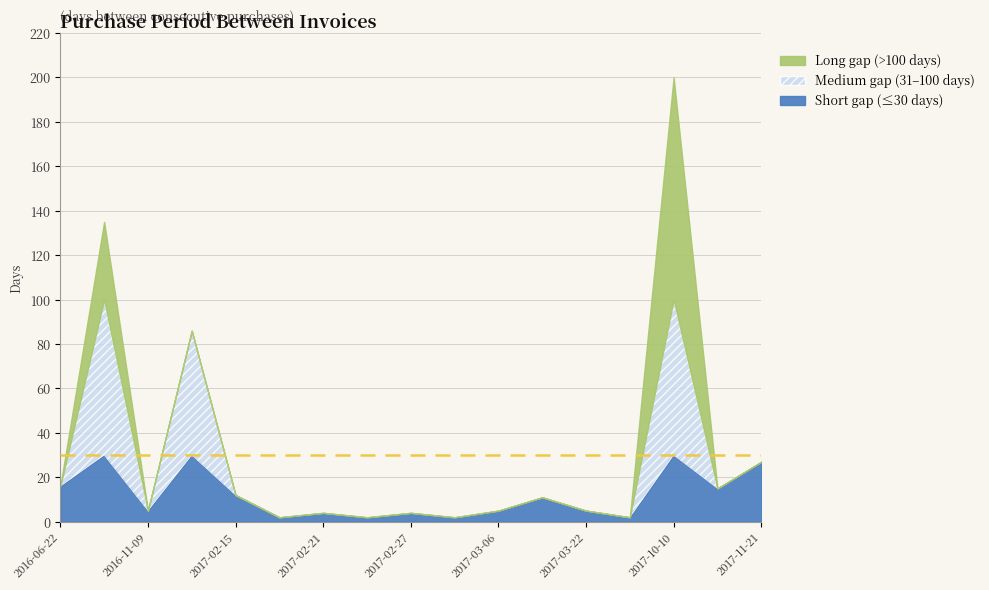

List the labels in order of value, largest first.

2017-10-10, 2016-11-04, 2017-02-03, 2017-11-21, 2016-06-22, 2017-10-25, 2017-02-15, 2017-03-17, 2016-11-09, 2017-03-06, 2017-03-22, 2017-02-21, 2017-02-27, 2017-02-17, 2017-02-23, 2017-03-01, 2017-03-24